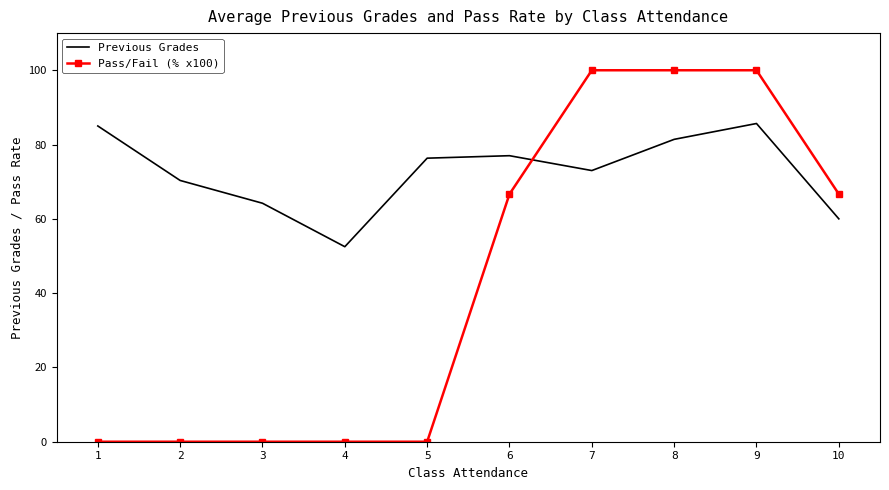

Rank the series by their average value, from highest to lowest.

Previous Grades, Pass/Fail (% x100)